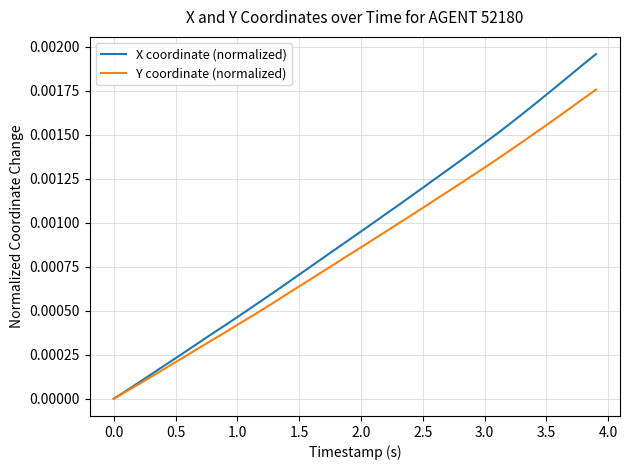

List the series in order of their overall mean, highest first.

X coordinate (normalized), Y coordinate (normalized)